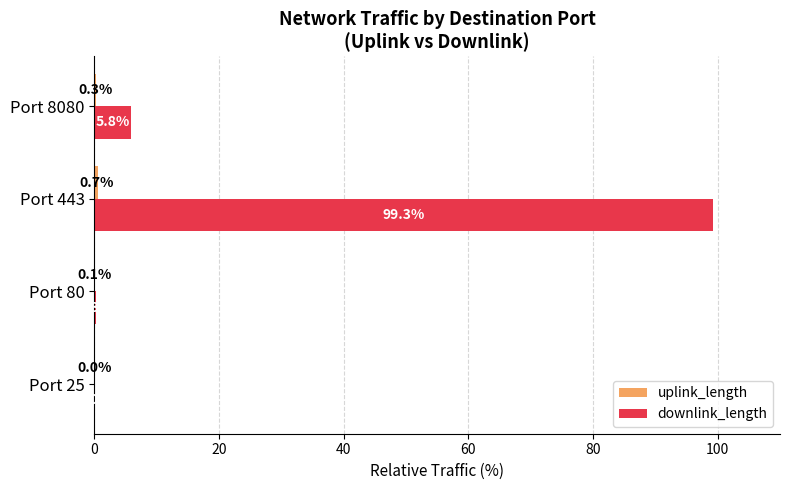

Between Port 25 and Port 8080, which series saw the biggest shift?

downlink_length